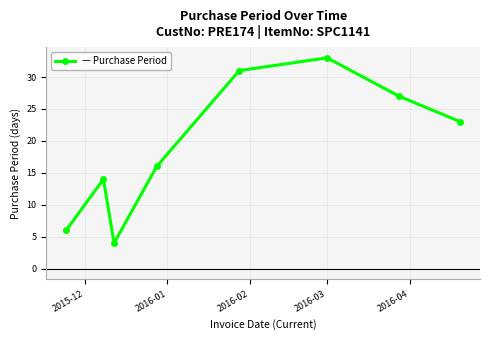

How many interior local peaks (higher than both neighbors) does the data have?

2